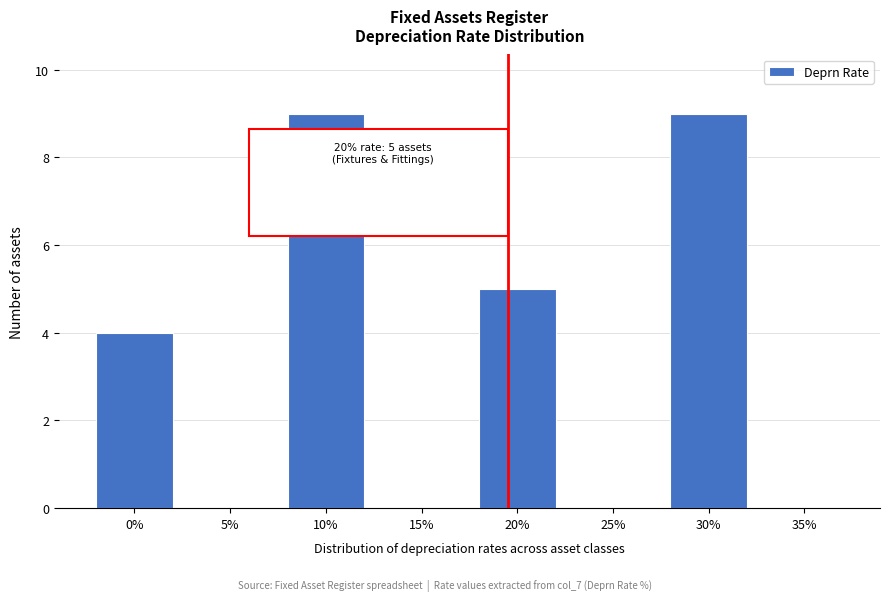

Reading right to left, transcribe all the data shown in this chart.

35%=0	30%=9	25%=0	20%=5	15%=0	10%=9	5%=0	0%=4